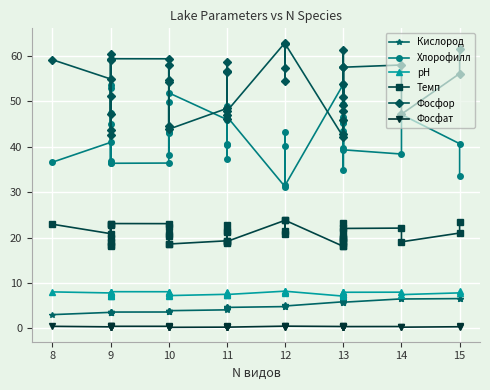

What is the smallest value displayed?

0.2